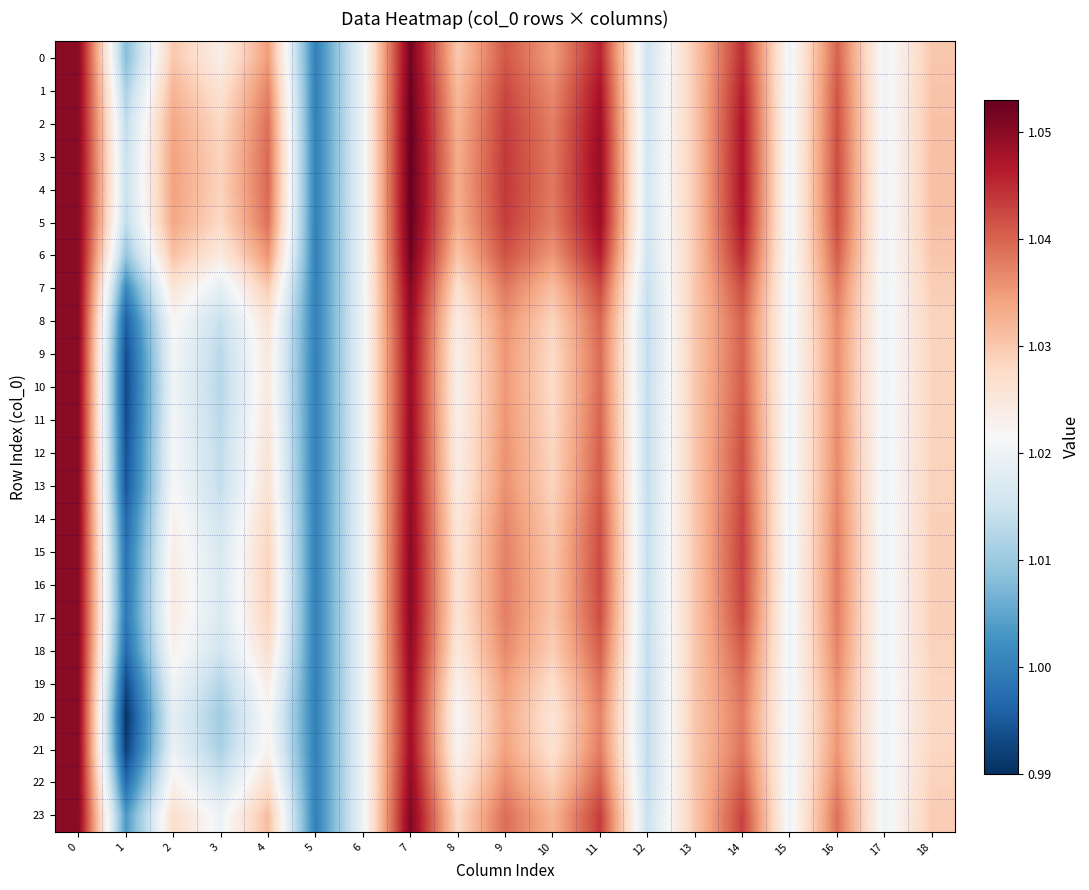

At which category does the chart reach its peak across all series?

7